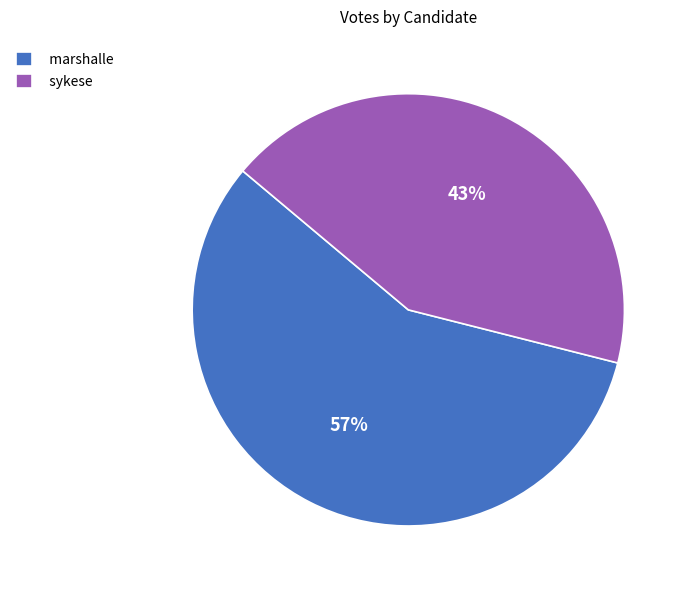

Rank the categories by value from lowest to highest.

sykese, marshalle